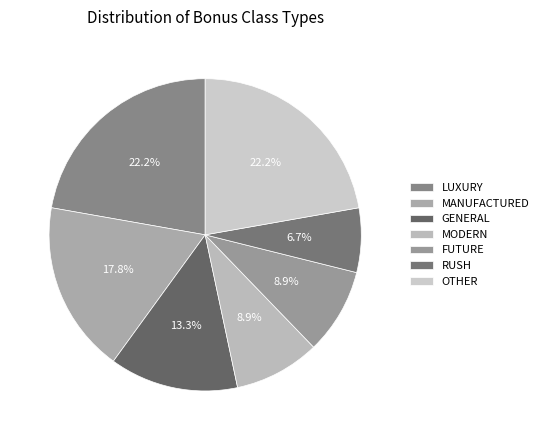

How many slices are in this pie chart?

7